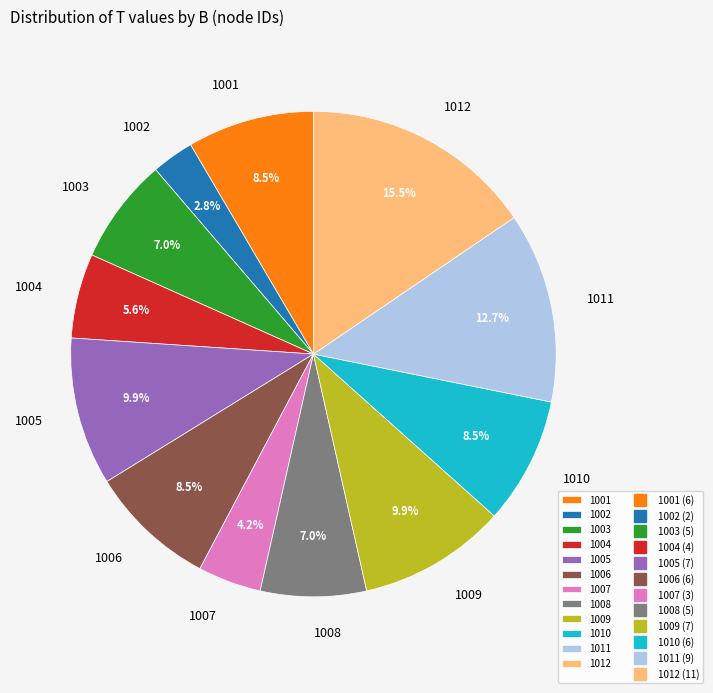

How much of the chart is everything except 1004?

94.4%